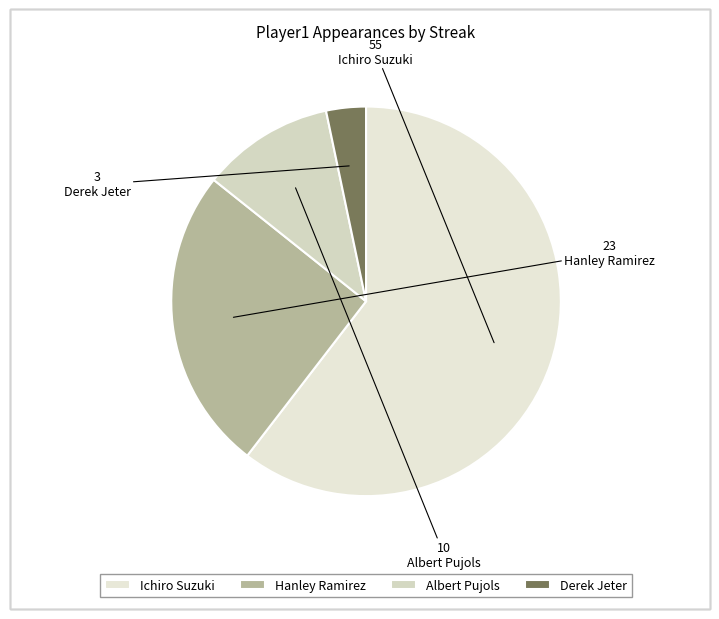

Which slice is the smallest?

Derek Jeter